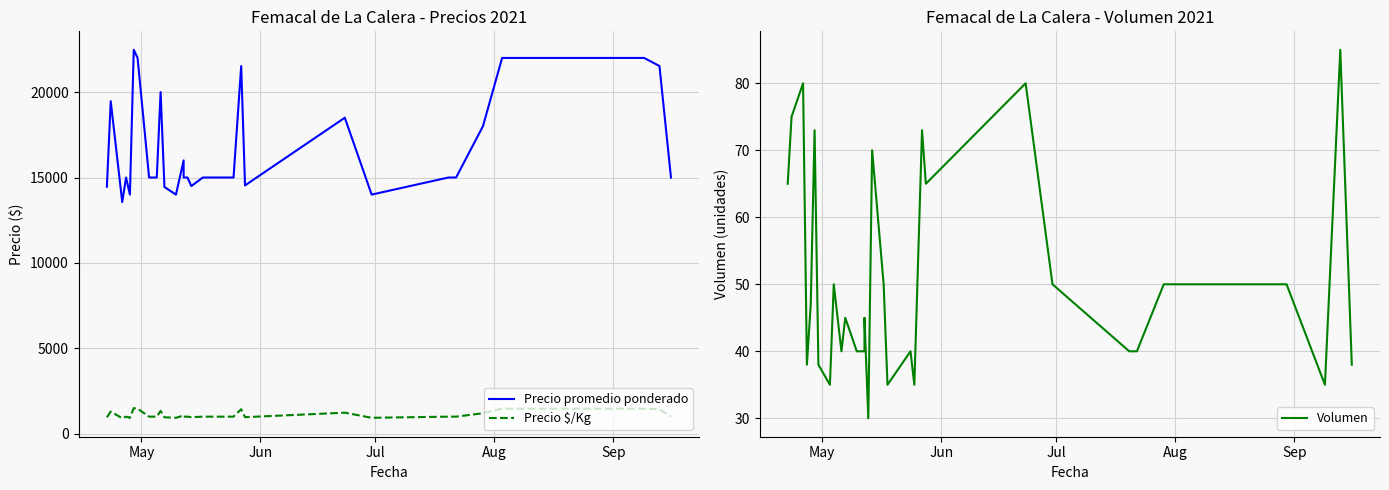

At May, list the series in order from smallest to largest.

Volumen, Precio $/Kg, Precio promedio ponderado